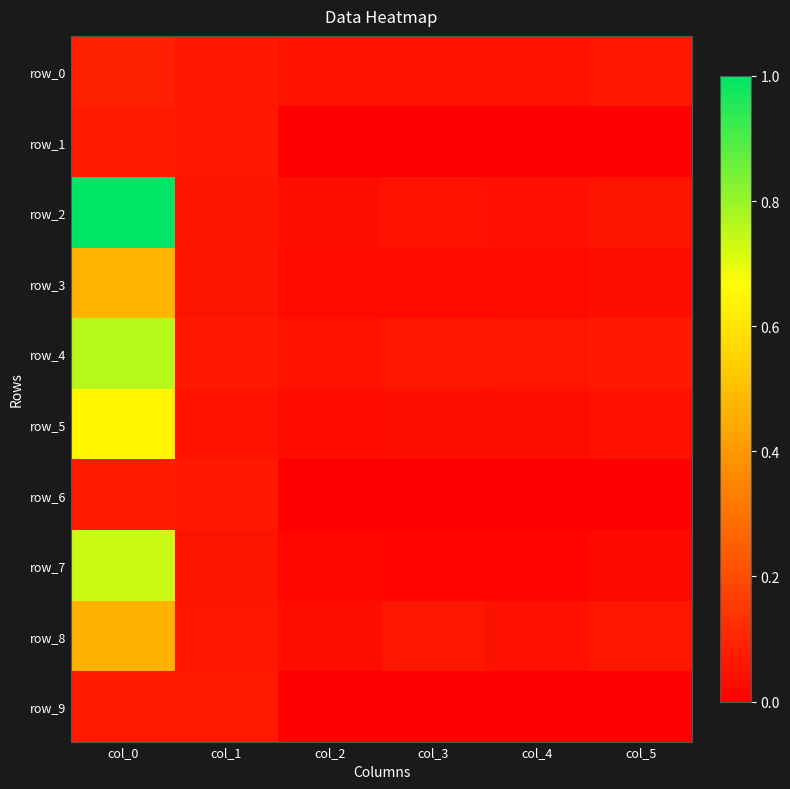

What is the total value across all series at col_4?

0.3